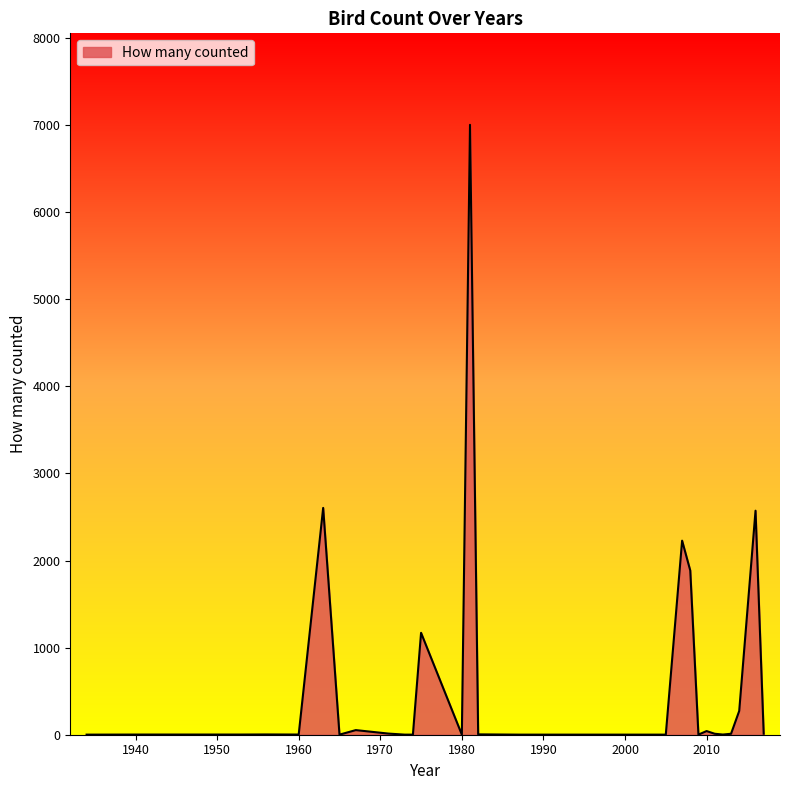

What is the maximum value shown in the chart?

7002